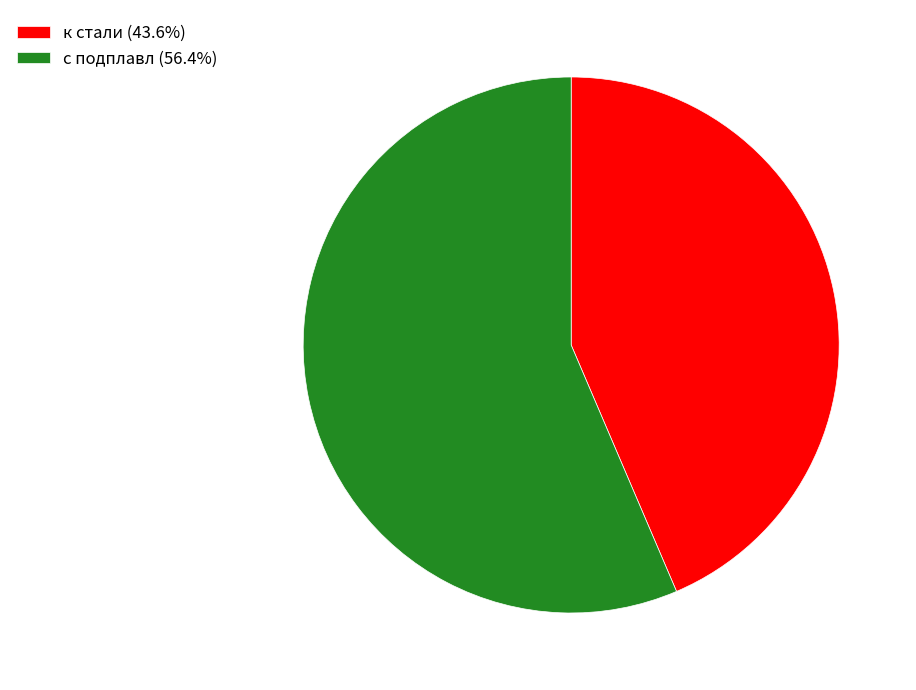

Do к стали (43.6%) and с подплавл (56.4%) together represent more than half of the pie?

Yes